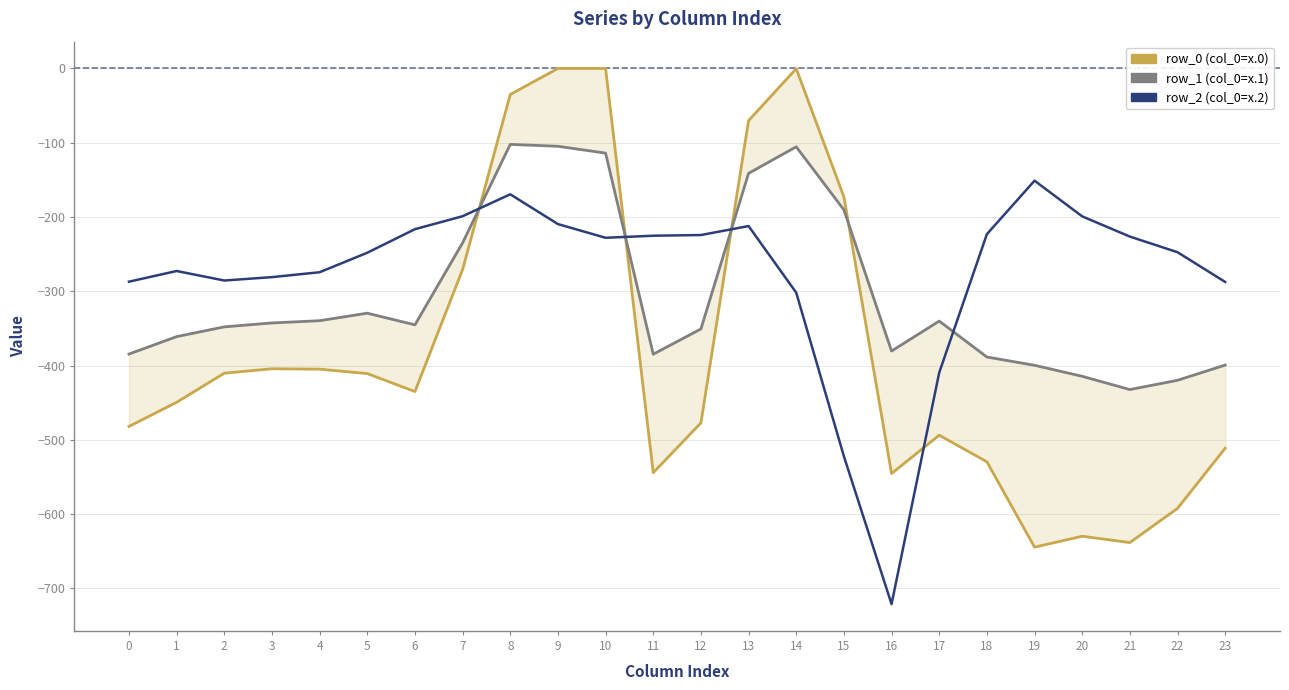

What is the difference between the second highest and second lowest values in the row_1 series?

315.1